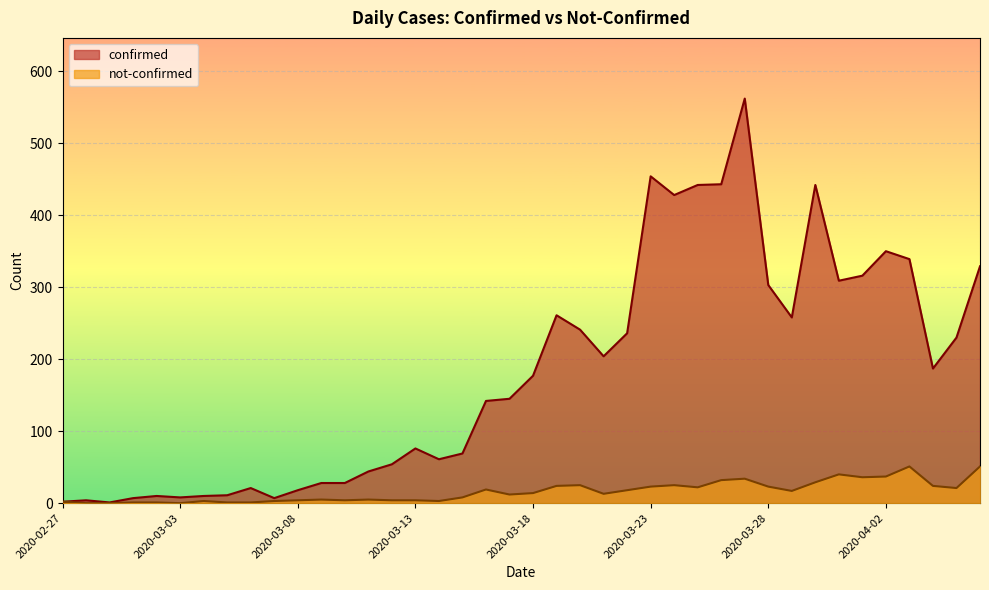

The value of not-confirmed at 2020-03-10 is 4. True or false?

True